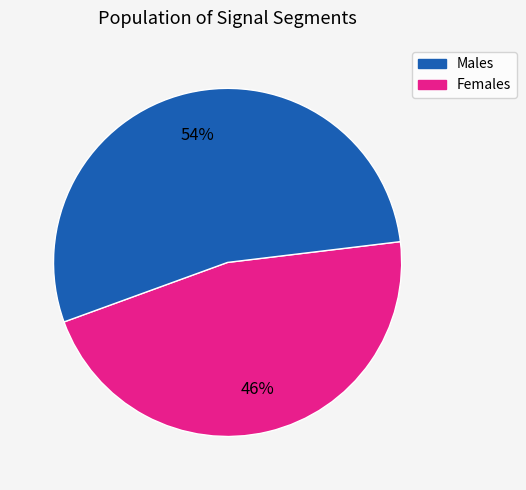

Is there a majority slice in this chart?

Yes